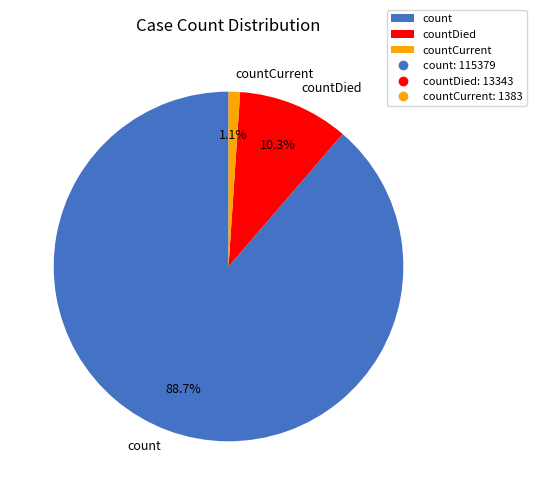

What is the smallest slice in the pie chart?

countCurrent